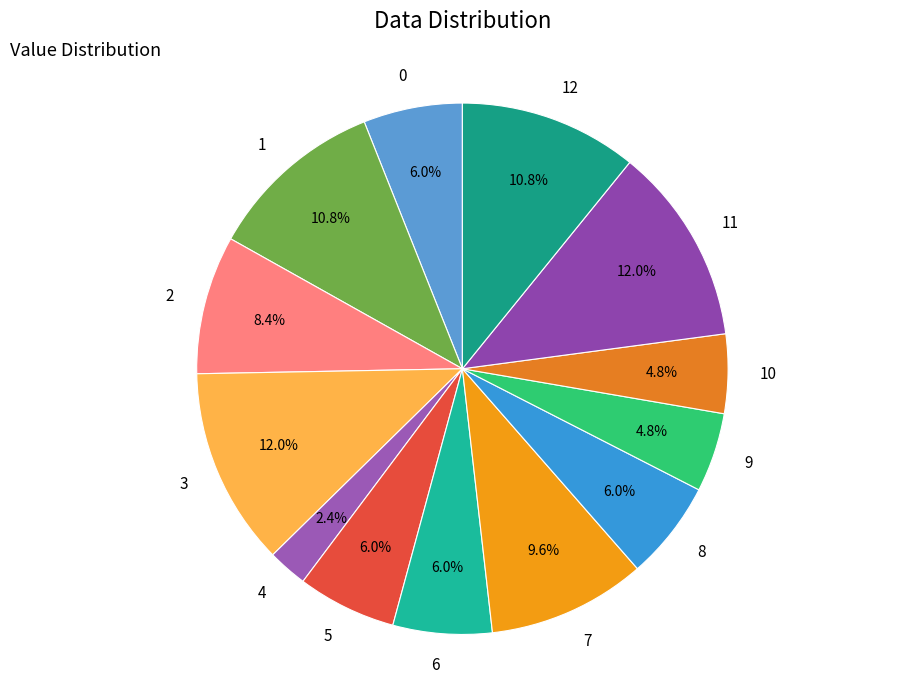

Combined, what portion of the pie is 12 and 2?

19.3%